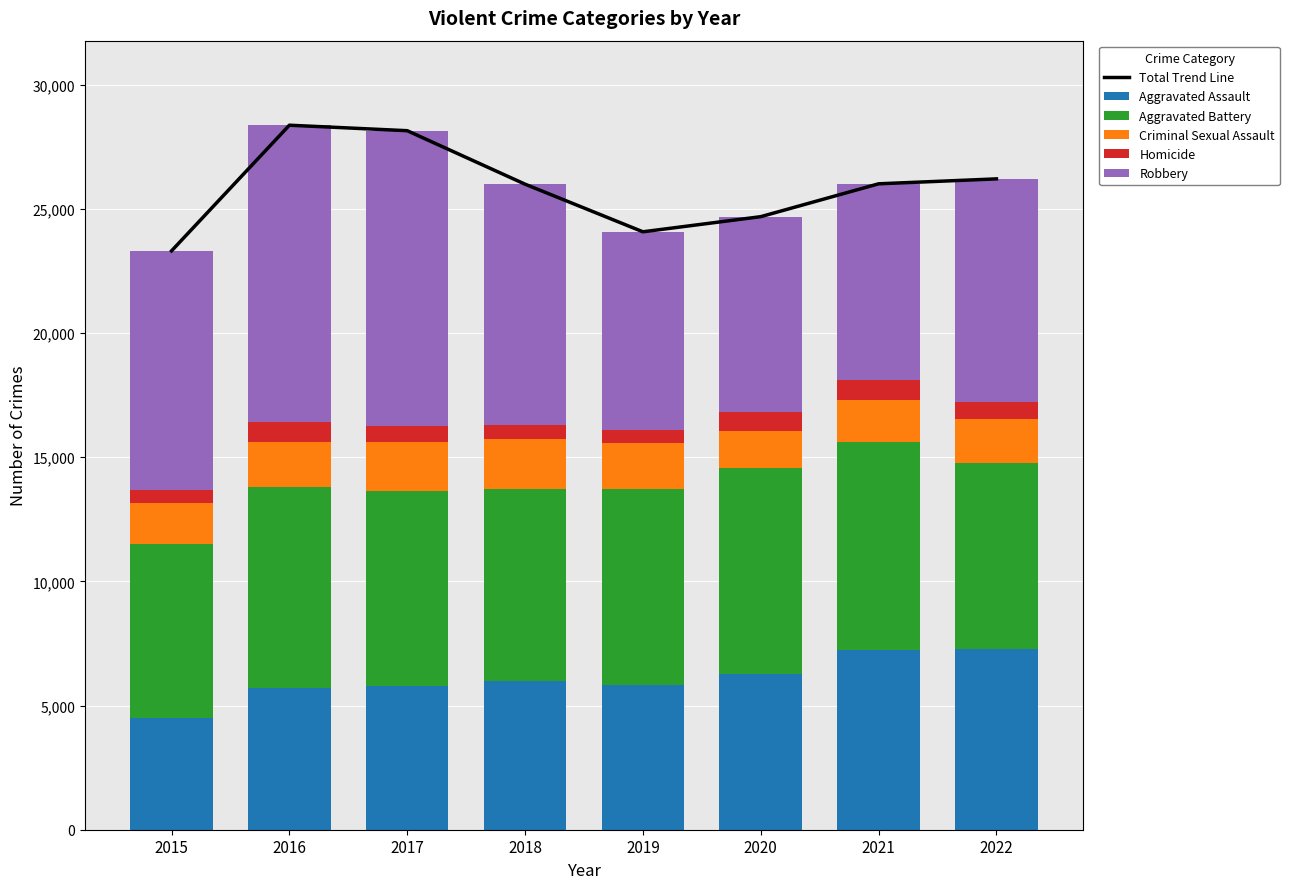

What is the maximum value shown in the chart?

28362